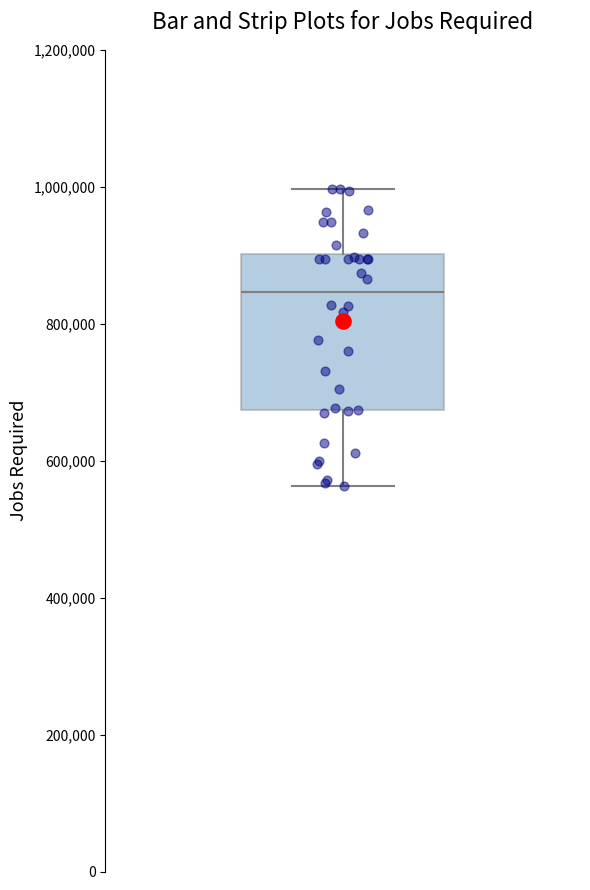

Where does the upper whisker of the box end on the y-axis? The values are not printed on the chart, so give them approximately, as read against the axis.

1000000